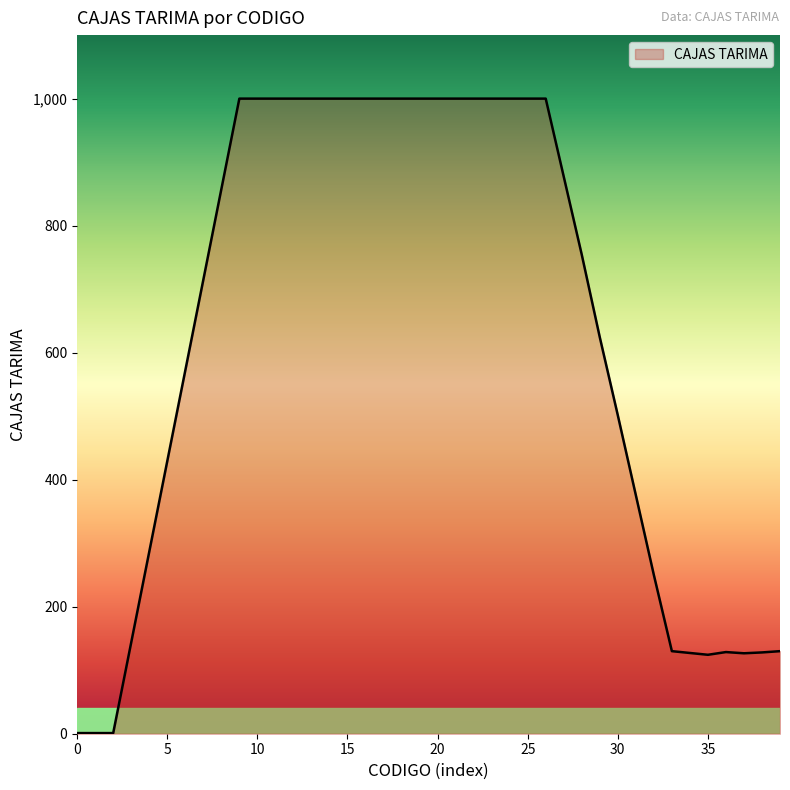

What is the difference between the maximum and minimum values?

999.0